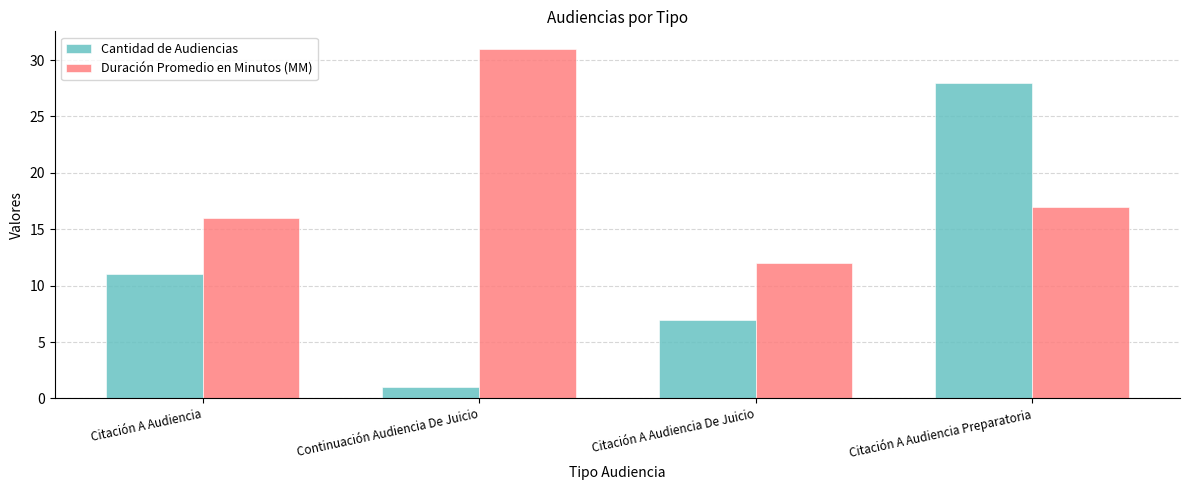

Reading left to right, what are all the values shown in this chart?

Cantidad de Audiencias: Citación A Audiencia=11	Continuación Audiencia De Juicio=1	Citación A Audiencia De Juicio=7	Citación A Audiencia Preparatoria=28
Duración Promedio en Minutos (MM): Citación A Audiencia=16	Continuación Audiencia De Juicio=31	Citación A Audiencia De Juicio=12	Citación A Audiencia Preparatoria=17